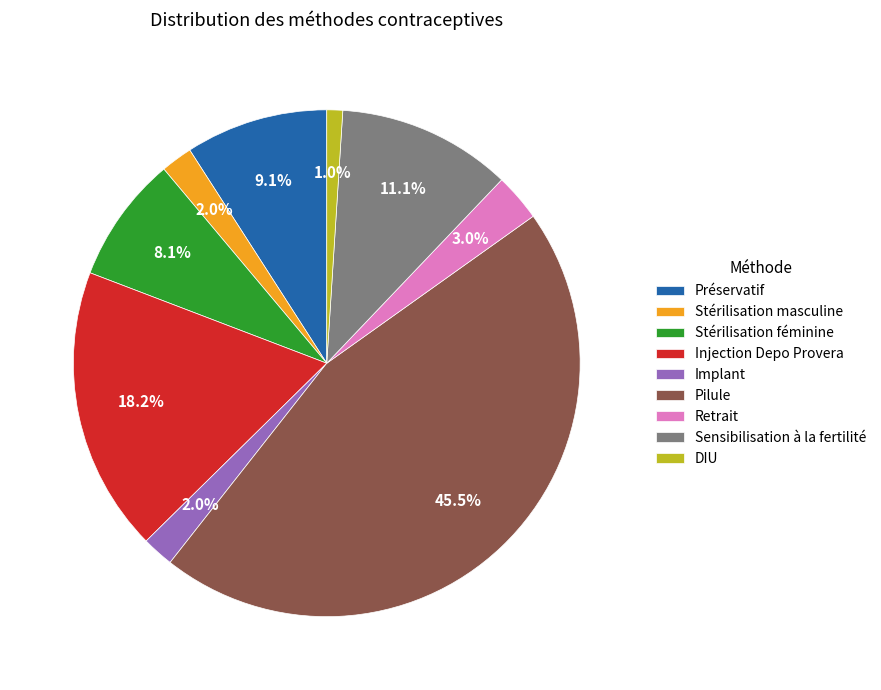

What percentage do DIU and Préservatif together represent?

10.1%